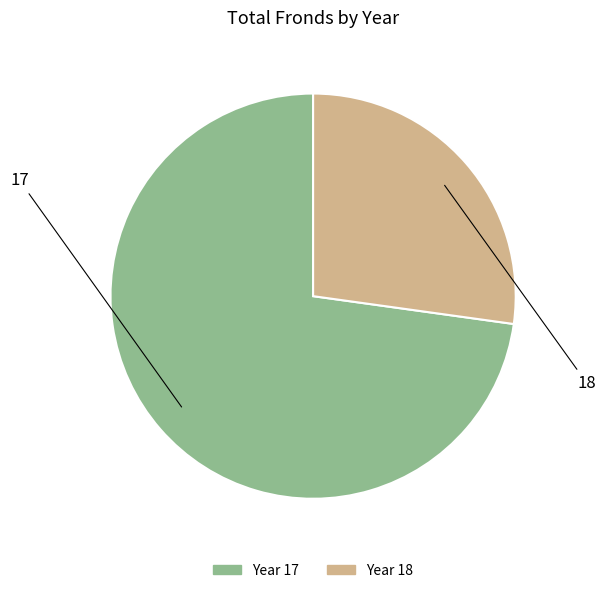

Approximately how many times larger is the value at 18 compared to 17?

0.4